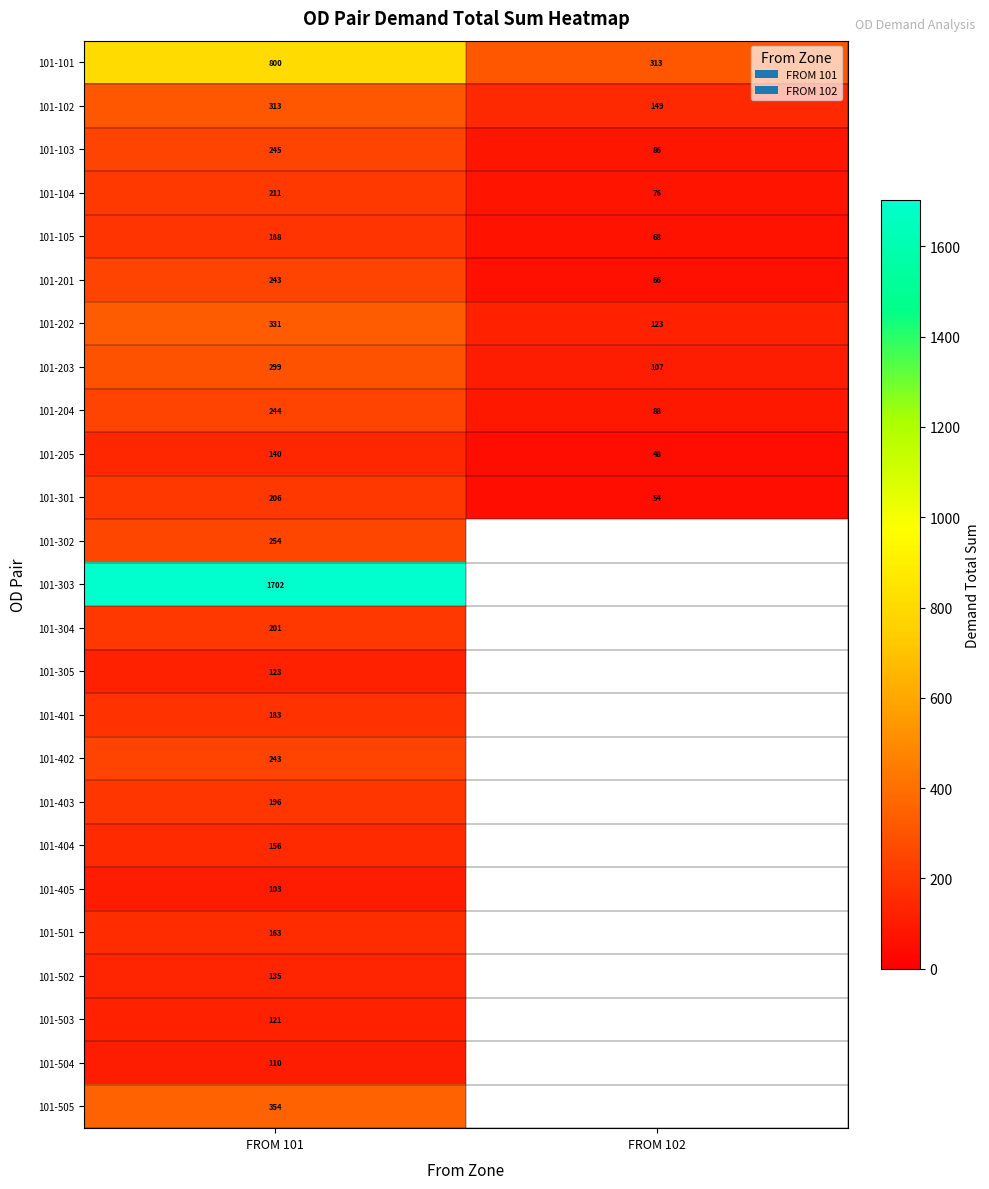

At which label is 101-104 closest to 143?

FROM 102